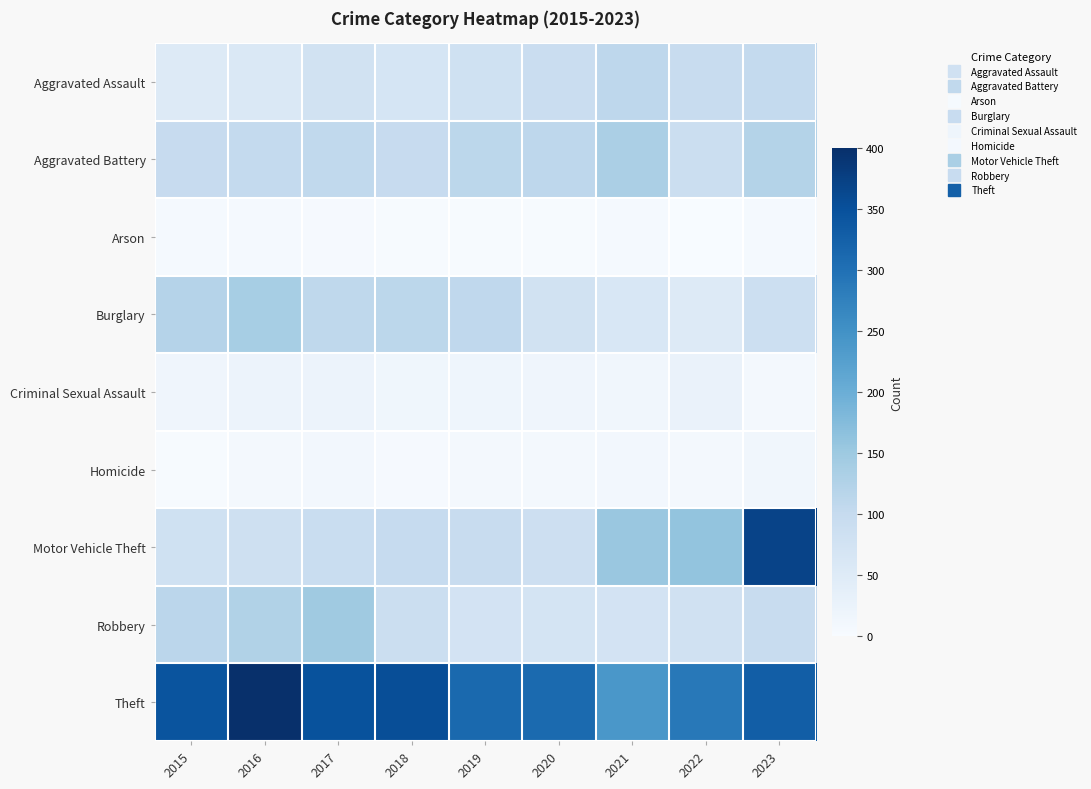

Which series has the widest spread of values?

Motor Vehicle Theft